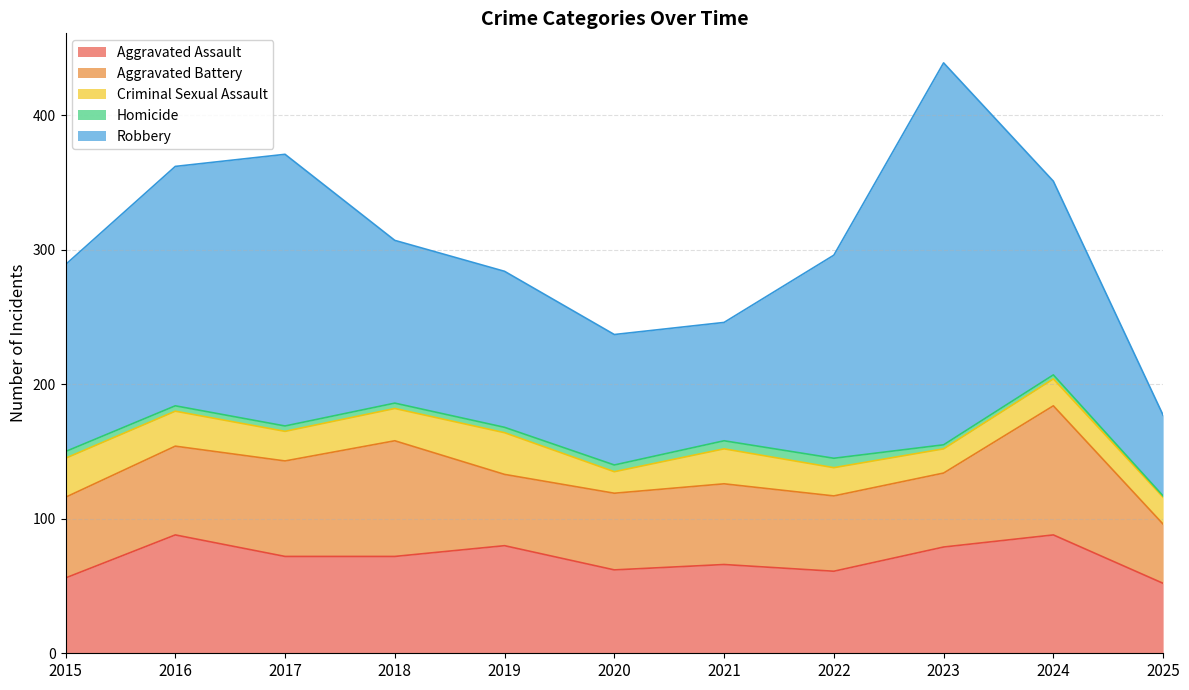

What is the difference between the Aggravated Battery values at 2019 and 2022?

3